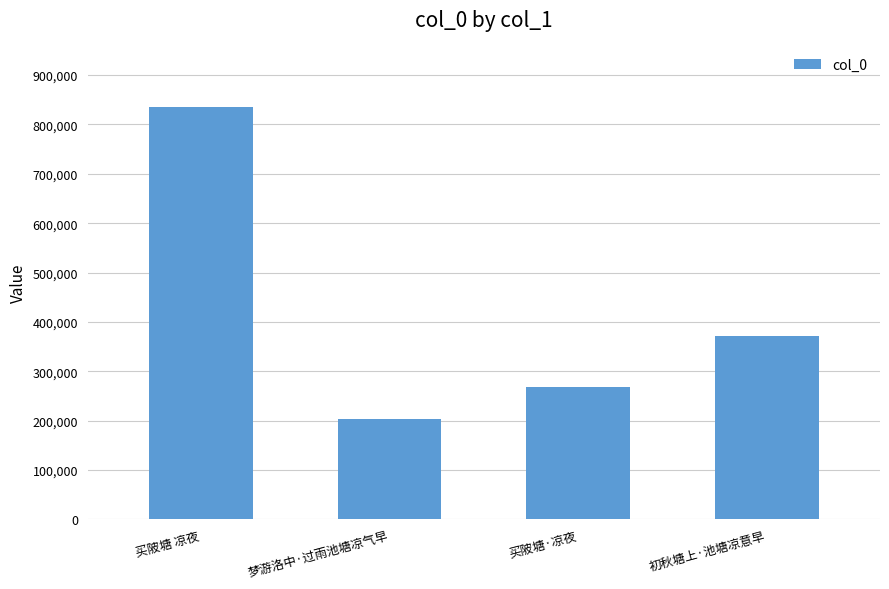

Which has a higher value, 买陂塘 凉夜 or 梦游洛中·过雨池塘凉气早?

买陂塘 凉夜